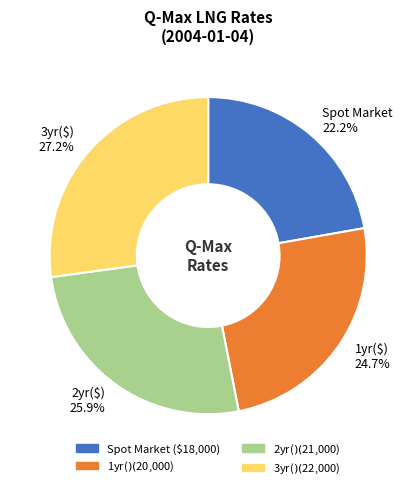

Combined, do 3yr($) and 2yr($) account for over 50%?

Yes